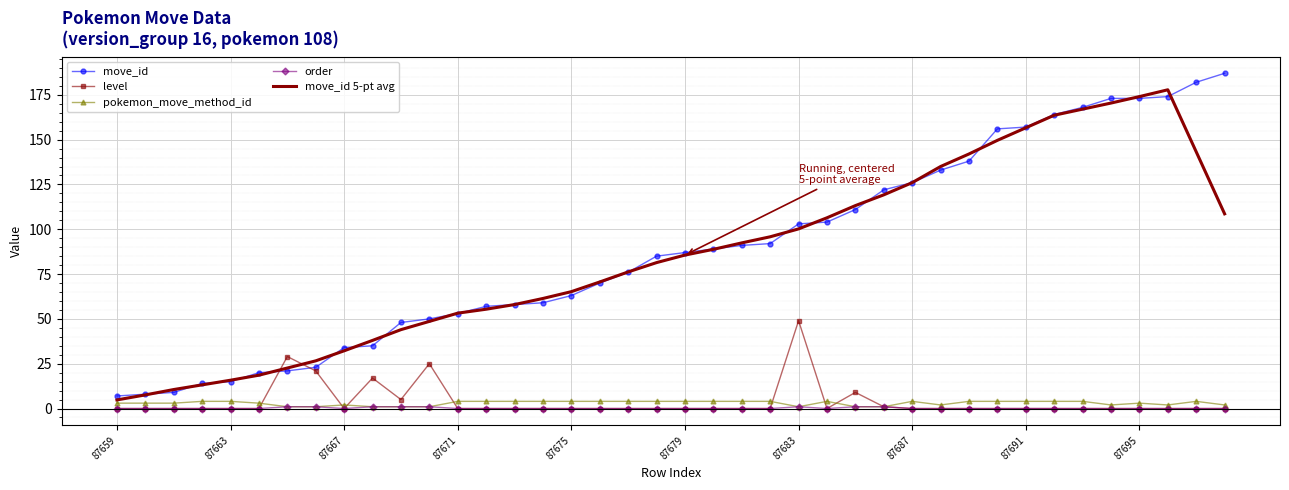

What is the greatest value displayed?

187.0